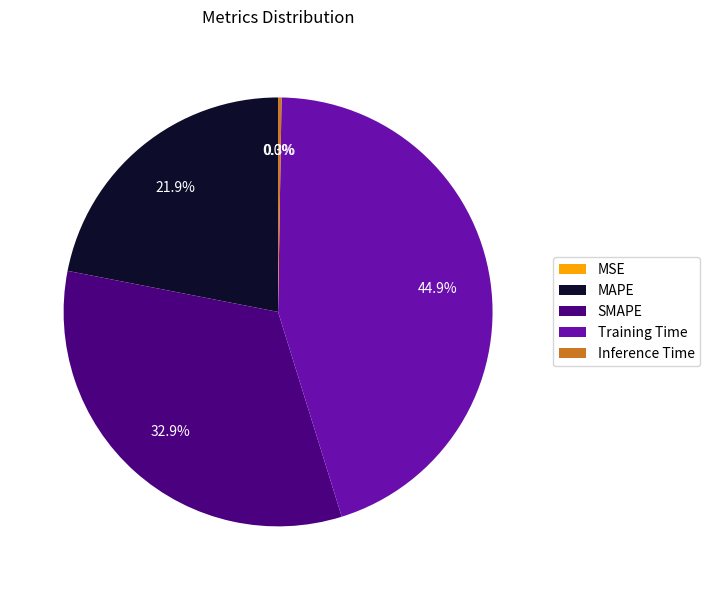

What portion of the pie excludes MAPE?

78.1%